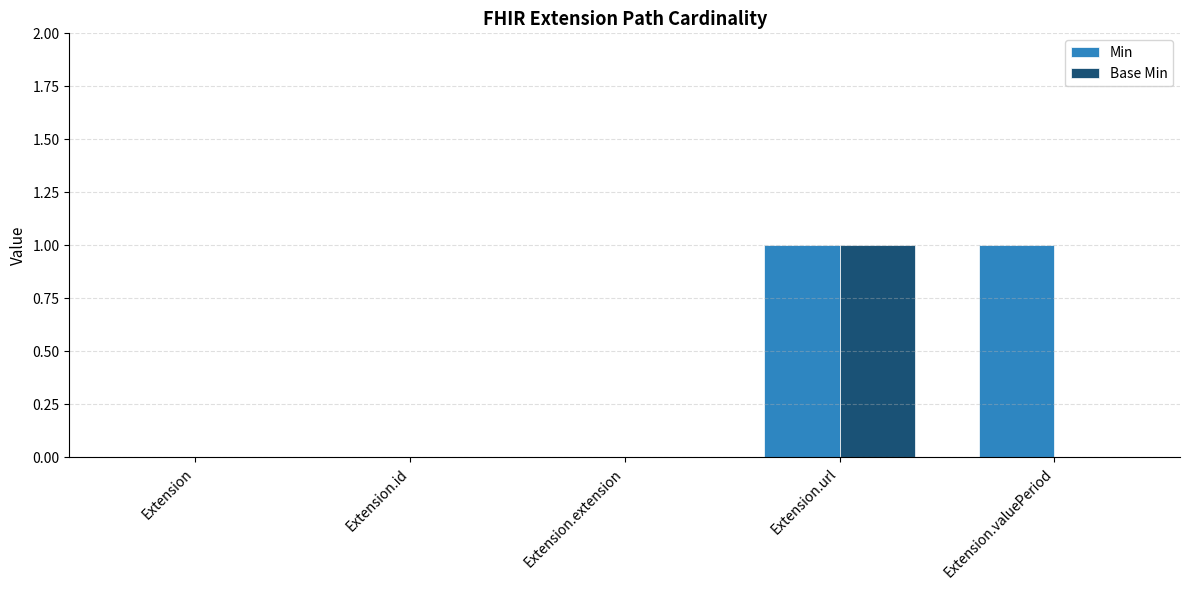

At which category is the sum across all series the highest?

Extension.url